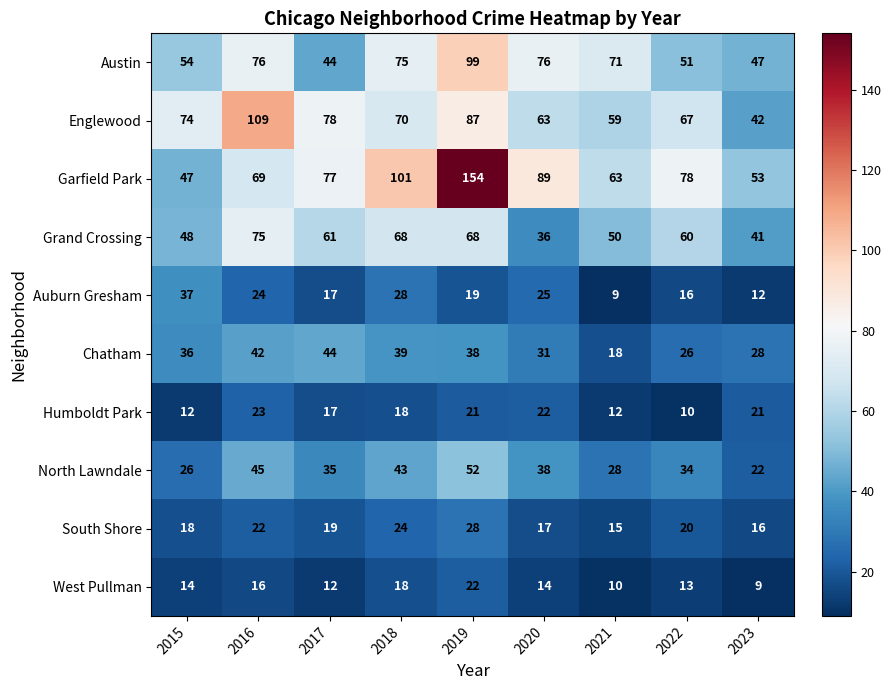

What is the sum of the North Lawndale values at 2016 and 2019?

97